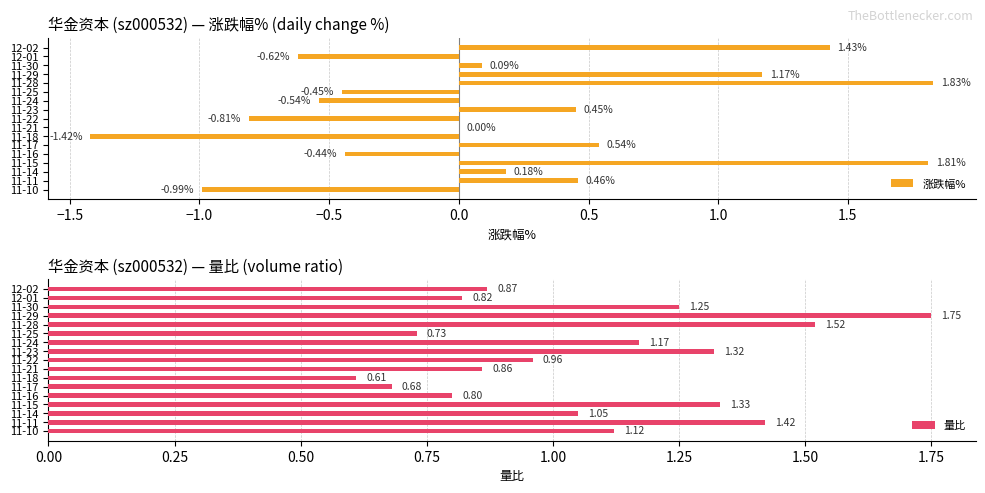

True or false: 量比 has a value of 1.5 at 2.0.

False